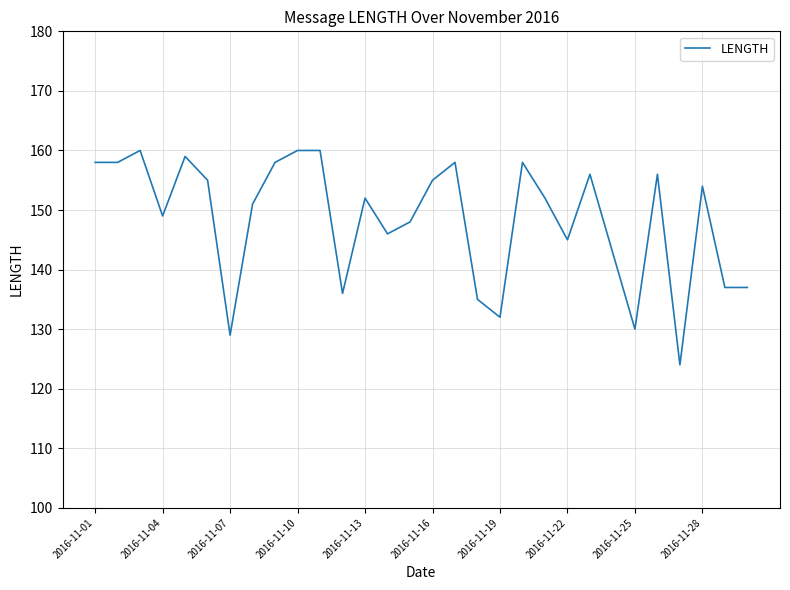

What is the difference between the maximum and minimum values?

36